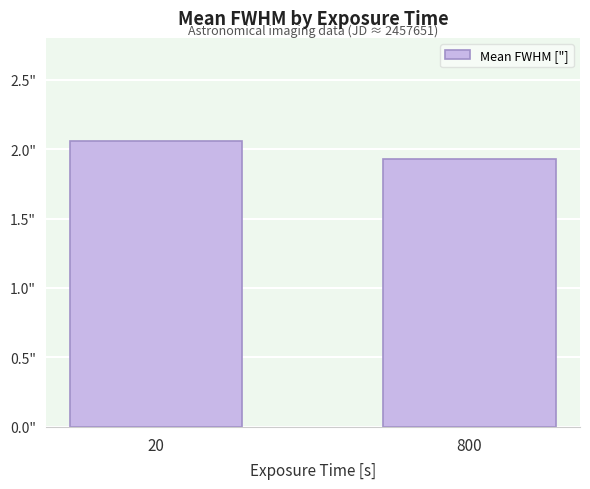

Does the chart contain any negative values?

No